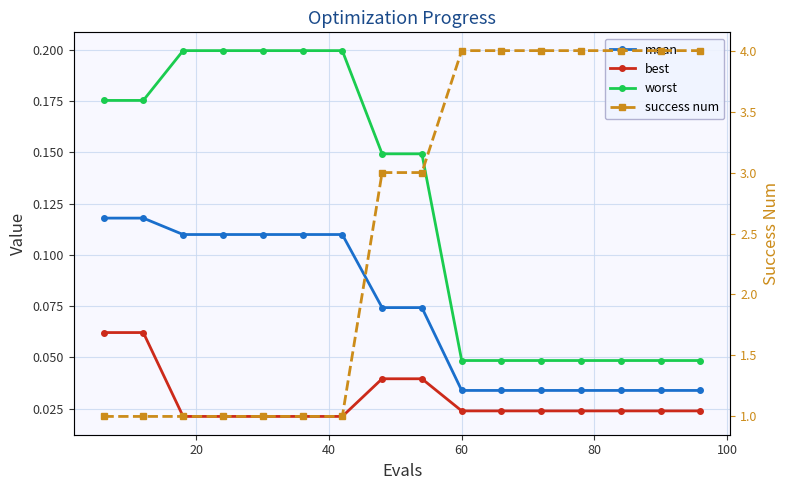

Which series has the largest total across all categories?

success num